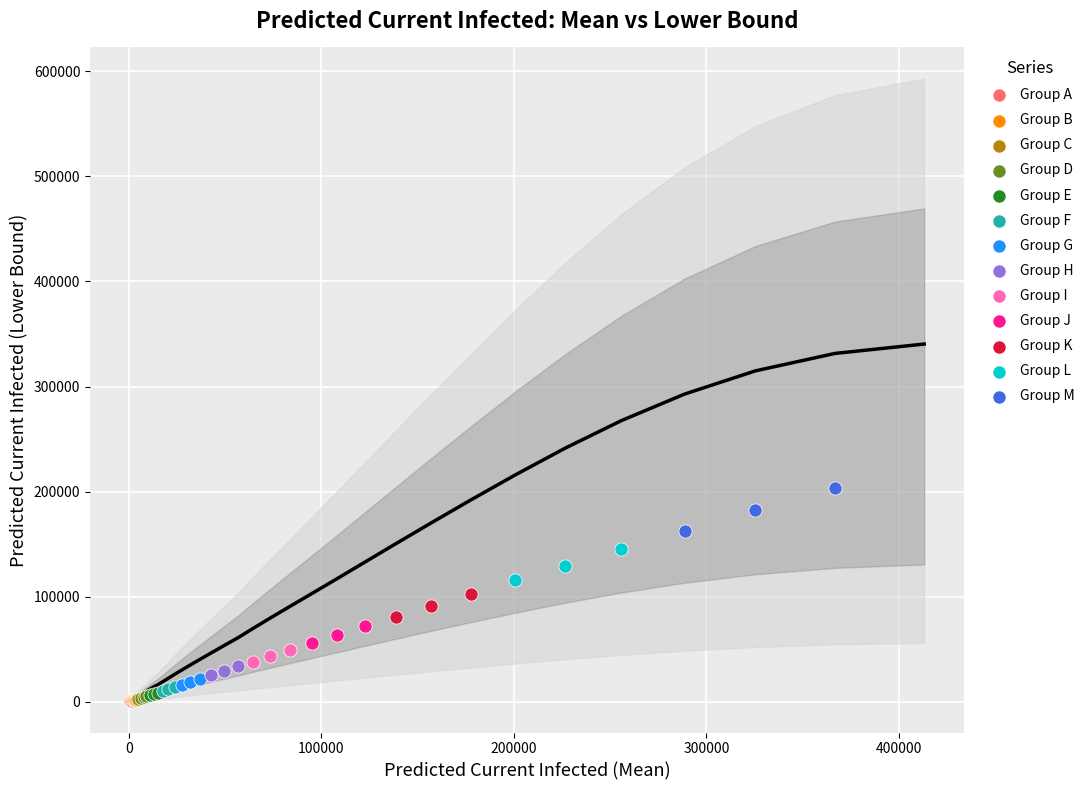

Which series contains the highest Y value?

Group M